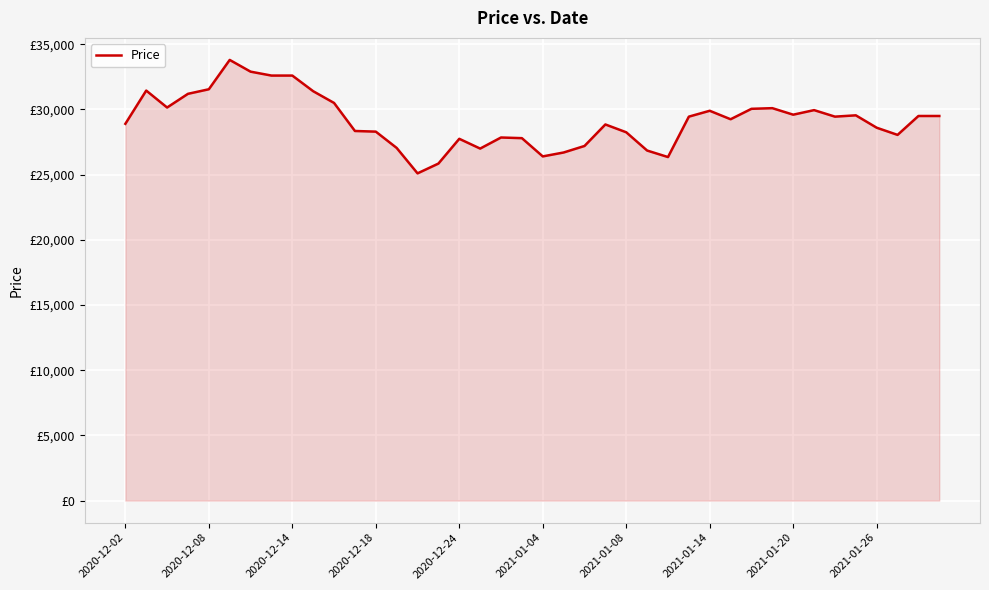

How many points are higher than both their immediate neighbors (excluding endpoints)?

9